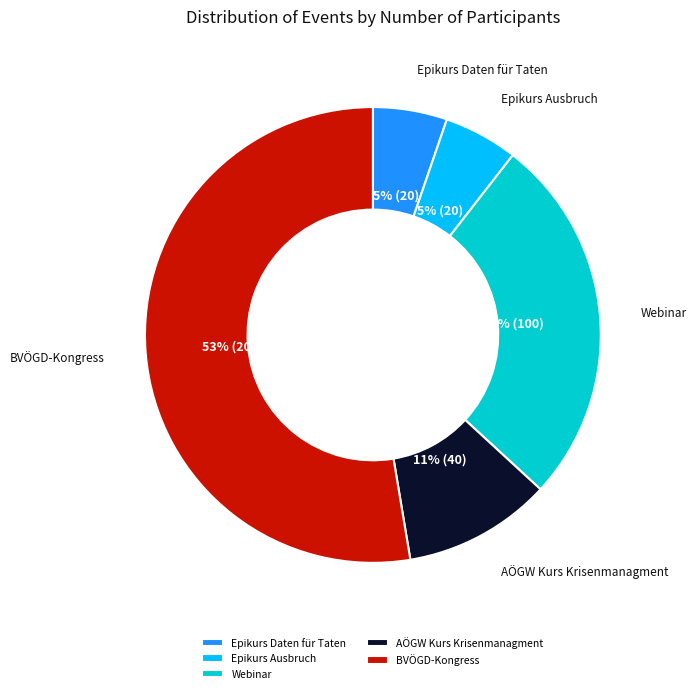

To the nearest percent, what is the combined percentage of AÖGW Kurs Krisenmanagment and Epikurs Ausbruch?

16%